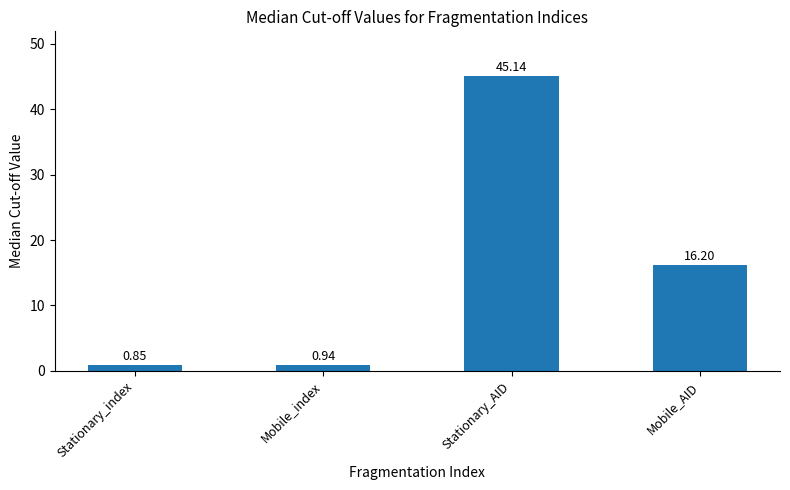

How many data points are less than 16?

2